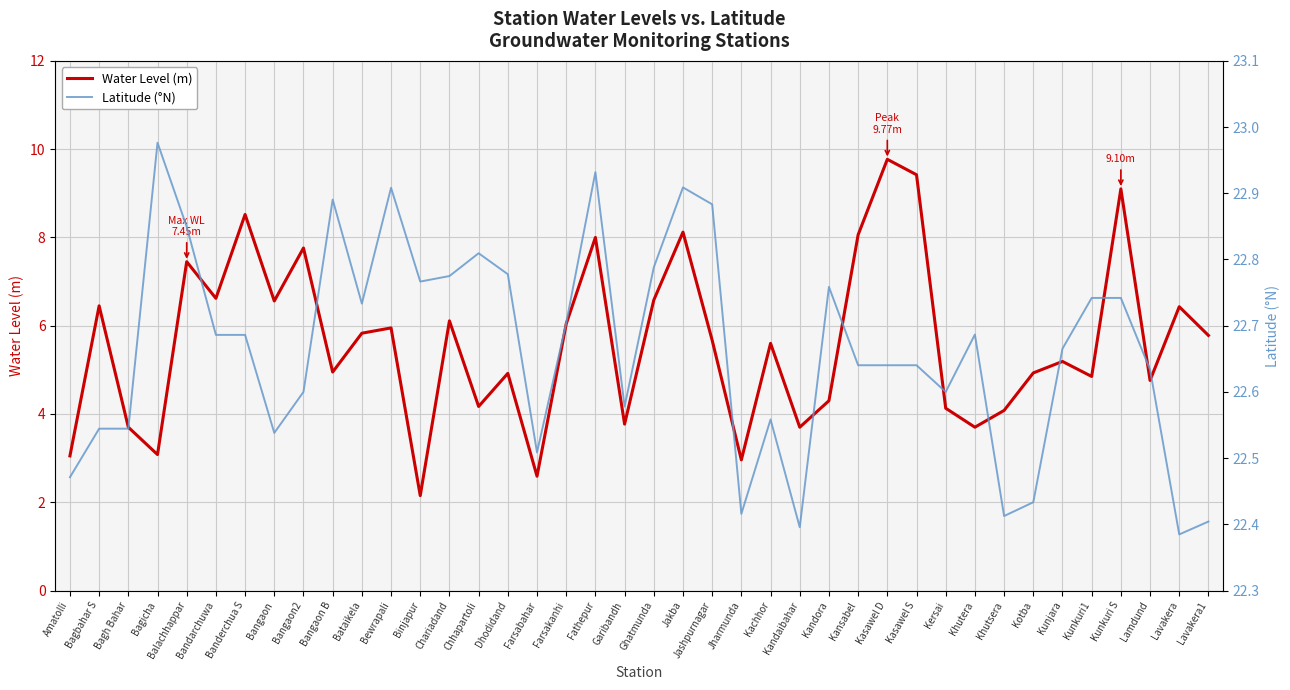

Rank the categories by Latitude value from highest to lowest.

Bagicha, Fathepur, Jakba, Bewrapali, Bangaon B, Jashpurnagar, Balachhappar, Chhapartoli, Ghatmunda, Dhodidand, Chariadand, Binjapur, Kandora, Kunkuri1, Kunkuri S, Bataikela, Farsakanhi, Khutera, Bandarchuwa, Banderchua S, Kunjara, Kansabel, Kasawel D, Kasawel S, Lamdund, Bangaon2, Kersai, Garibandh, Kachhor, Bagbahar S, Bagh Bahar, Bangaon, Farsabahar, Amatolli, Kotba, Jharmunda, Khutsera, Lavakera1, Kandaibahar, Lavakera